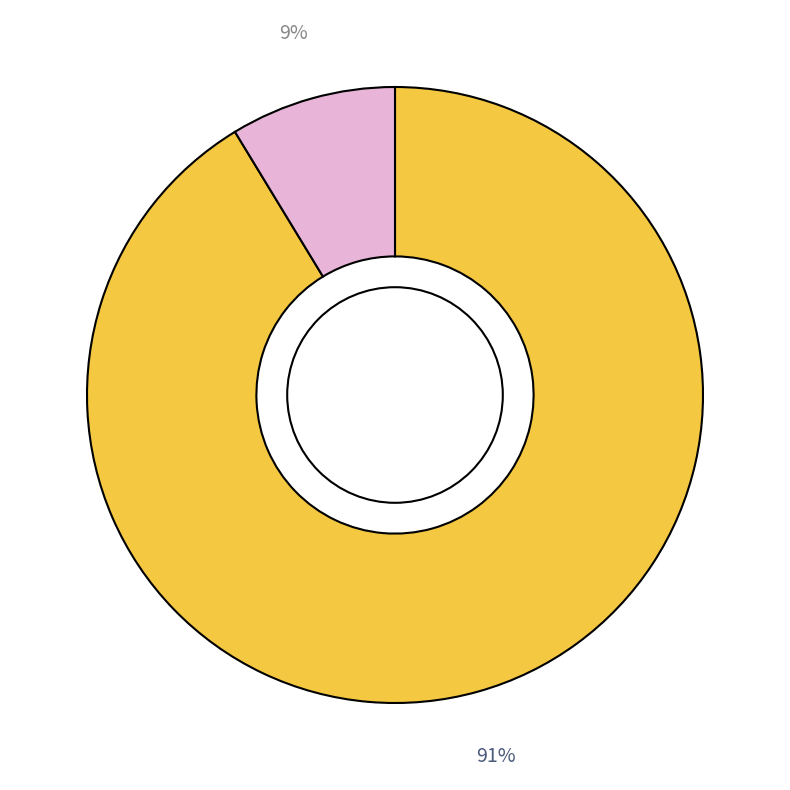

Is there any slice that represents more than half of the pie?

Yes